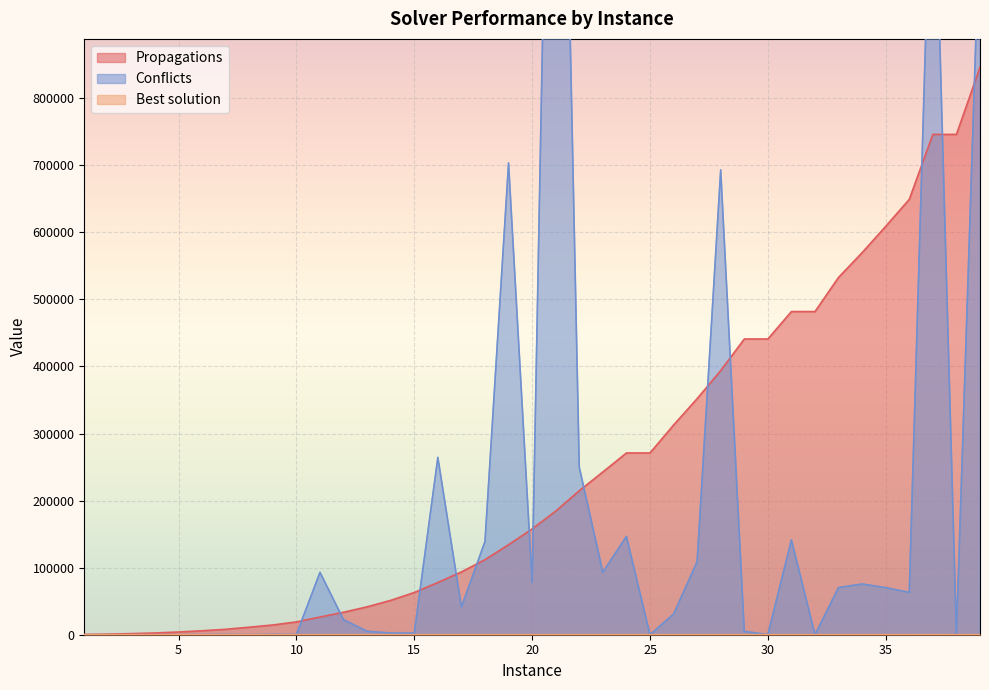

Rank the series by their average value, from highest to lowest.

Propagations, Conflicts, Best solution